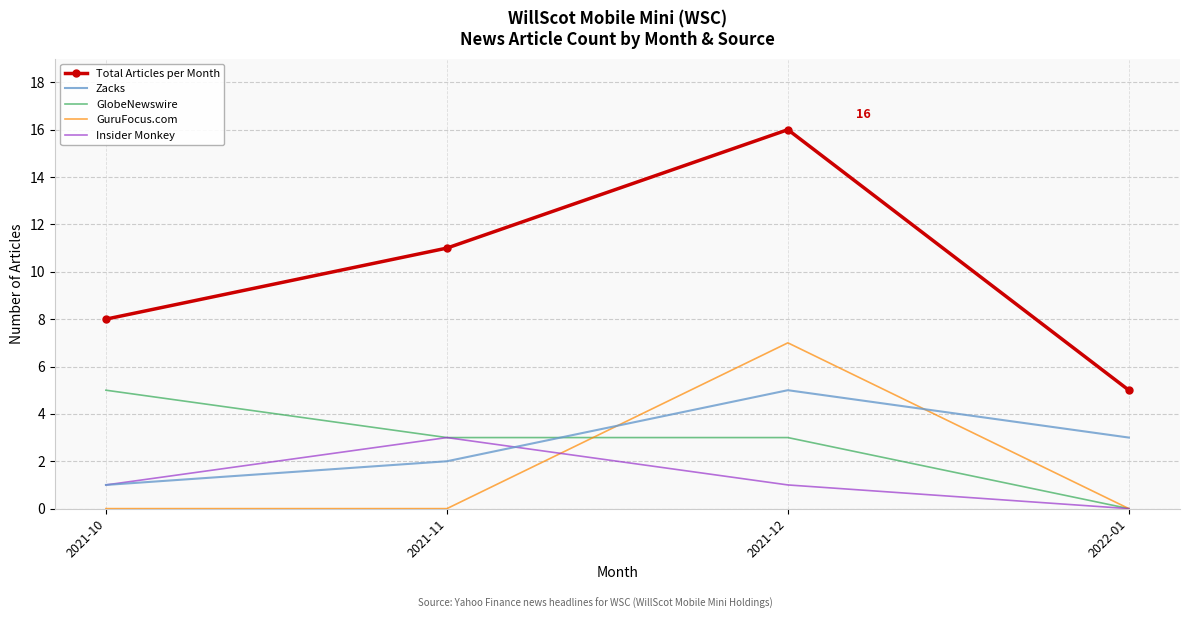

What is the greatest value displayed?

16